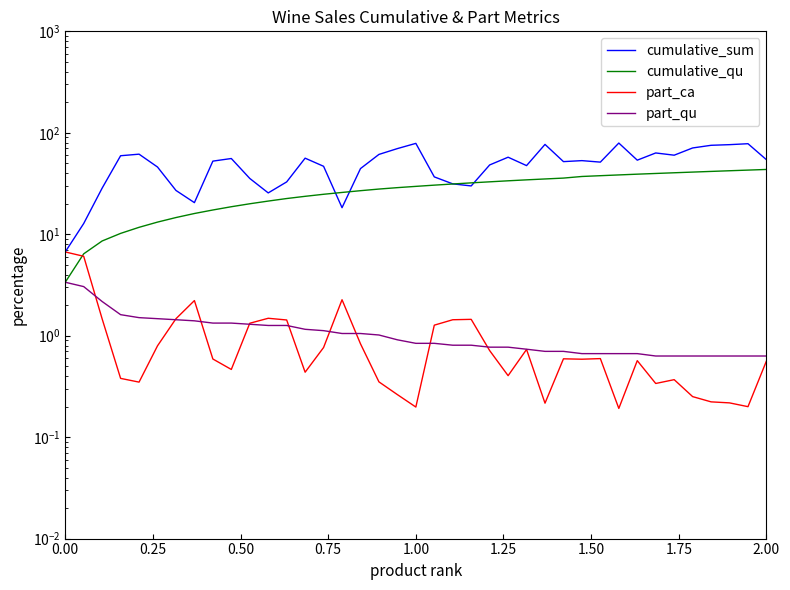

The cumulative_sum series shows 29.8 at 0.75. True or false?

False